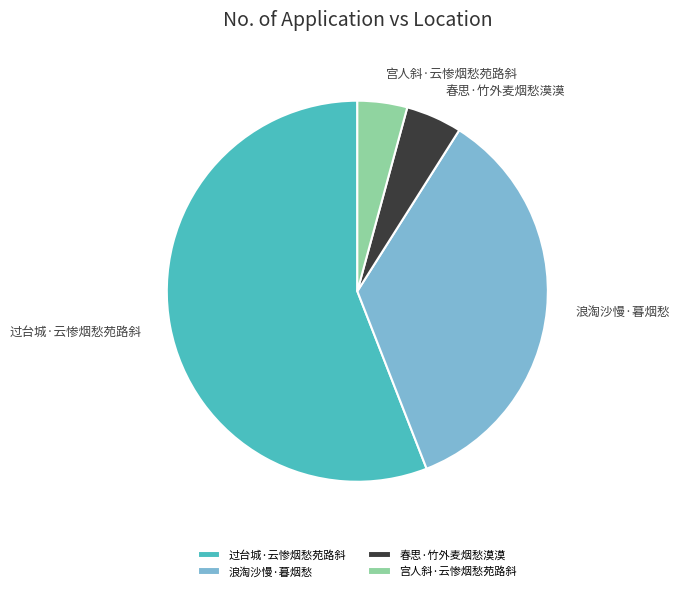

Is the sum of 过台城·云惨烟愁苑路斜 and 浪淘沙慢·暮烟愁 greater than half?

Yes